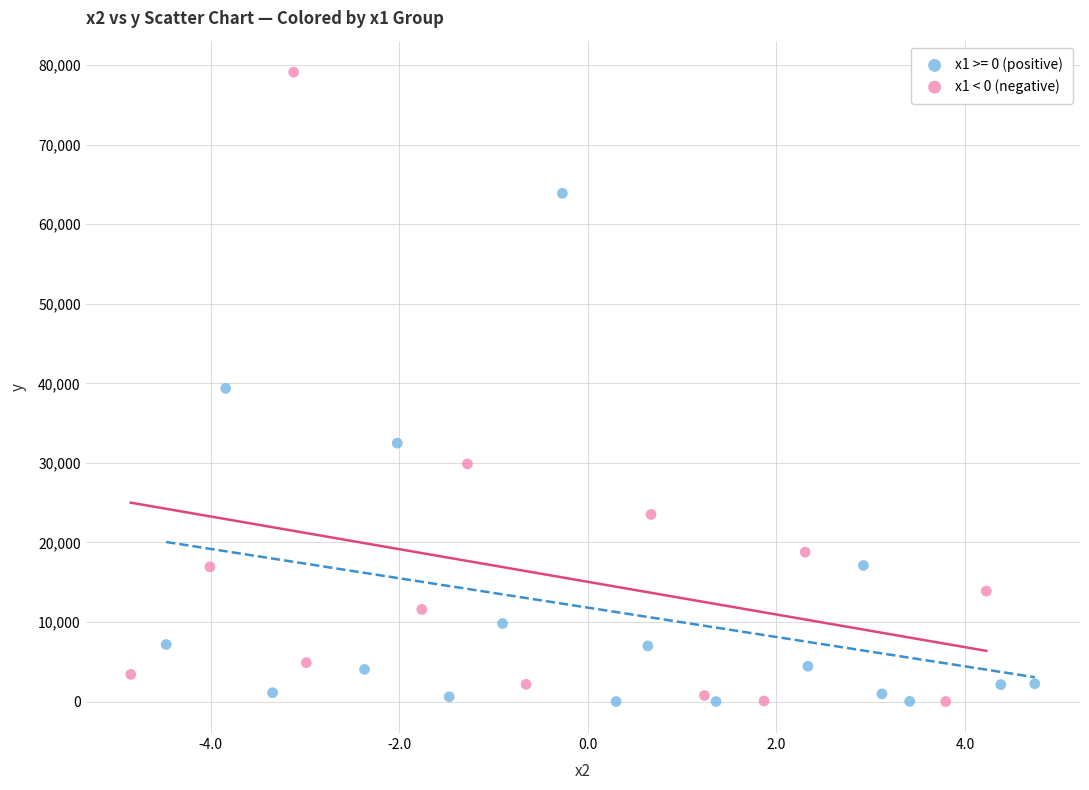

Which series contains the highest Y value?

x1 < 0 (negative)